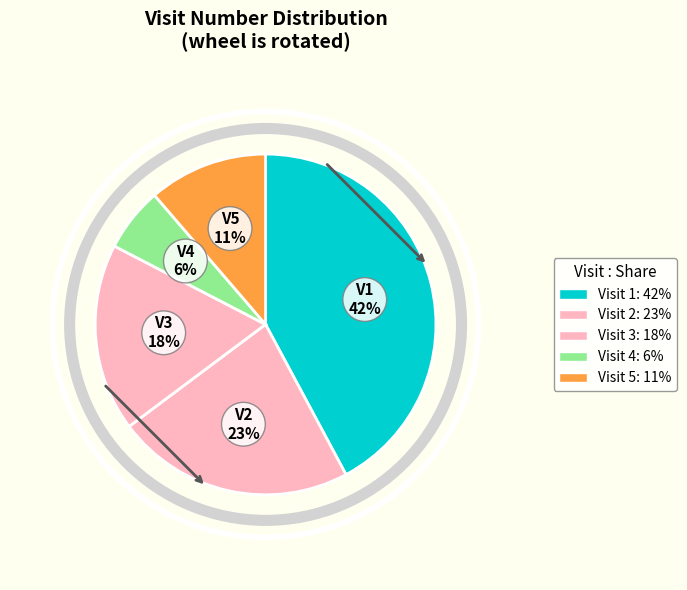

What percentage do Visit 4 and Visit 1 together represent?

48.3%